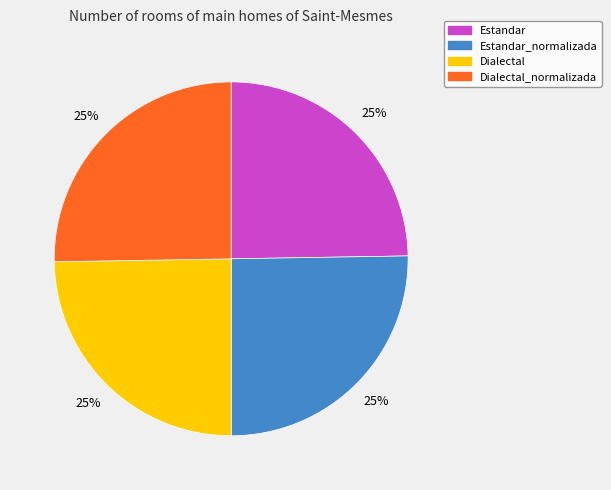

To the nearest percent, what is the average slice percentage?

25%